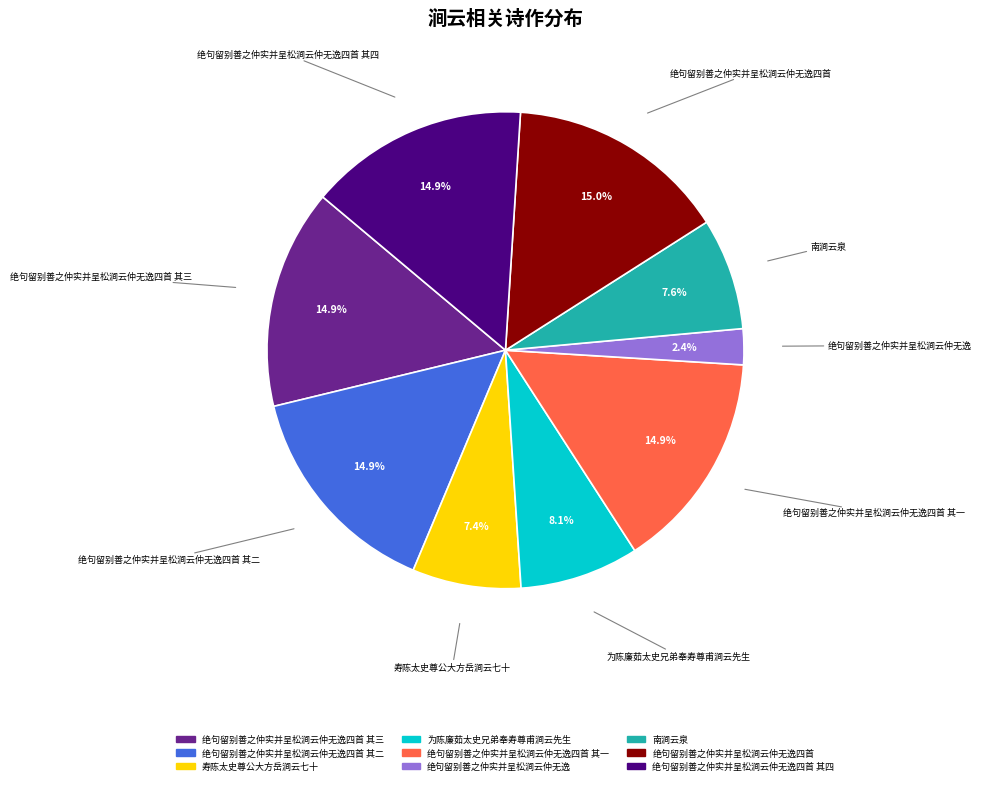

Which category has the smallest portion of the pie?

绝句留别善之仲实并呈松涧云仲无逸